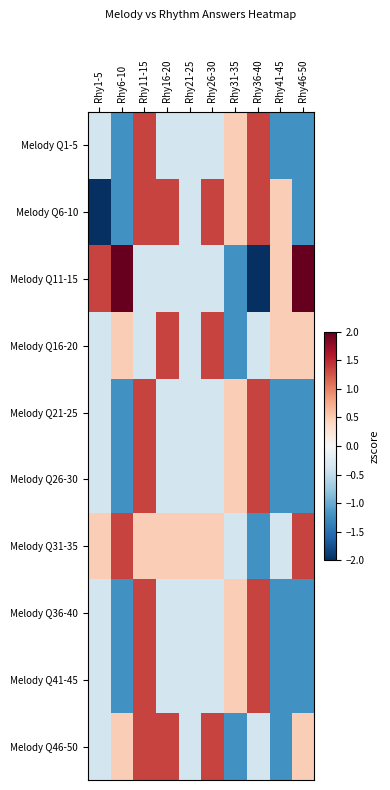

List the series in order of their peak value, lowest first.

Melody Q1-5, Melody Q6-10, Melody Q16-20, Melody Q21-25, Melody Q26-30, Melody Q31-35, Melody Q36-40, Melody Q41-45, Melody Q46-50, Melody Q11-15